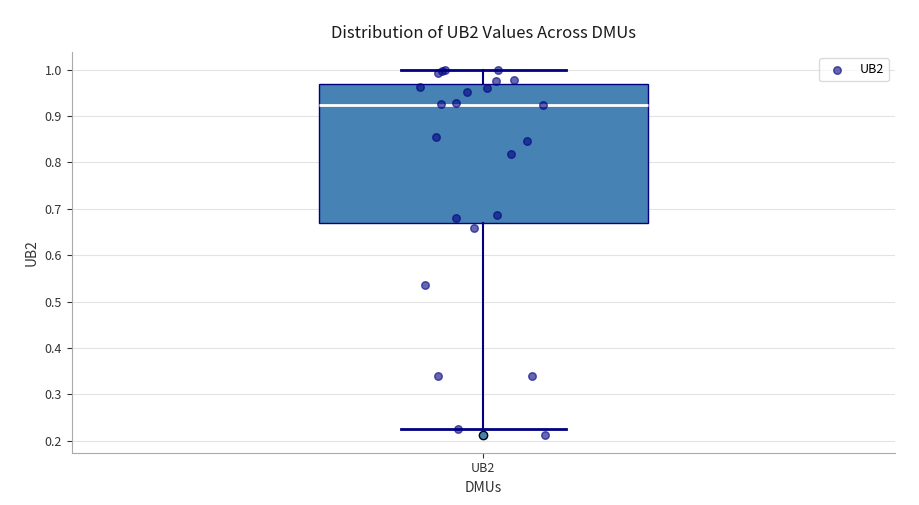

Transcribe this box plot: give where the median line is, the range the box spans, and where the two whiskers end, as read against the y-axis. The values are not printed on the chart, so give them approximately, as read against the axis.

median 0.92, box 0.67 to 0.97, whiskers 0.22 to 1.00